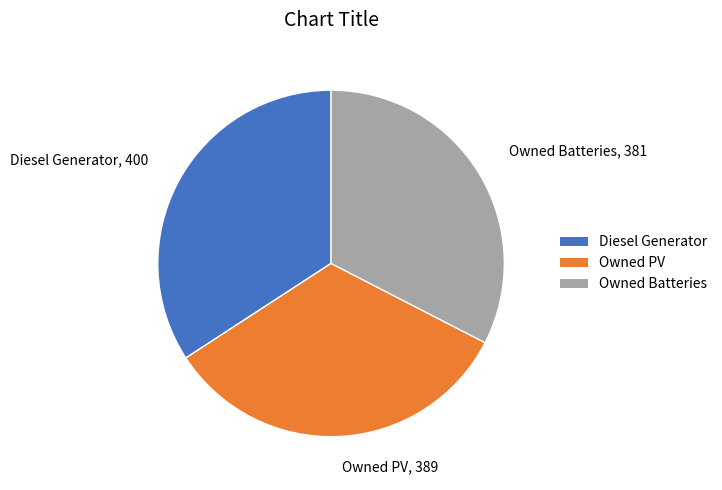

Approximately how many times larger is the value at Diesel Generator compared to Owned Batteries?

1.0